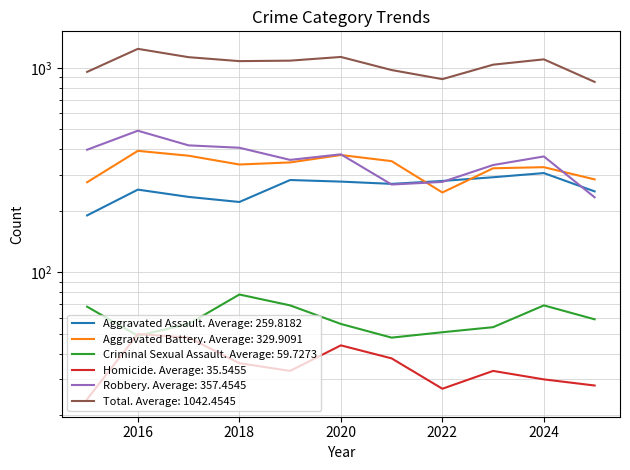

What is the sum of the Aggravated Assault values at 2016 and 2015?

444